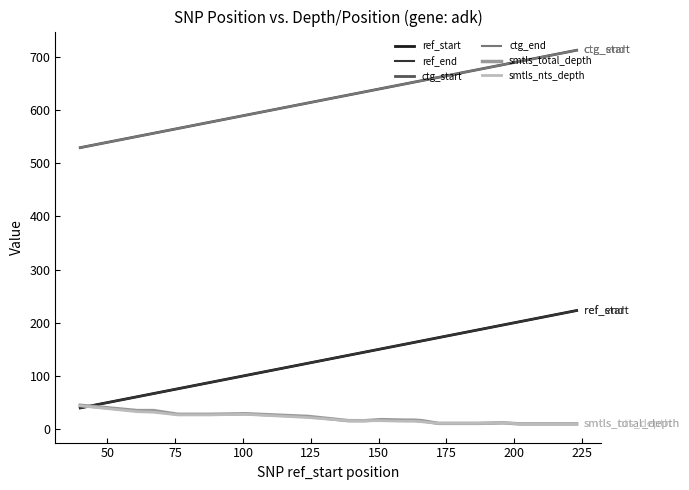

Does the chart have visible grid lines?

No